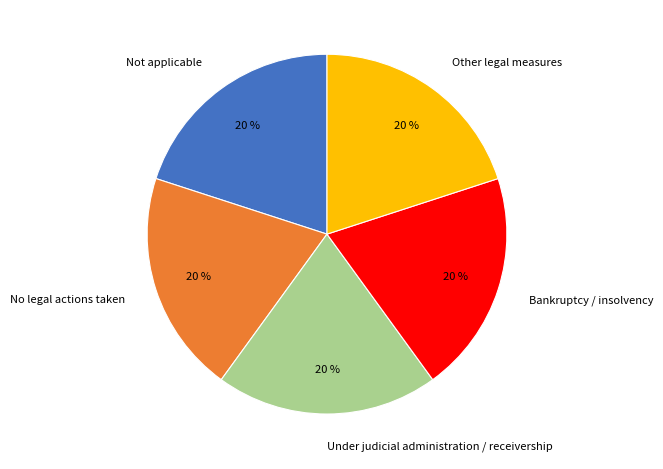

Is the sum of Bankruptcy / insolvency and Not applicable greater than half?

No